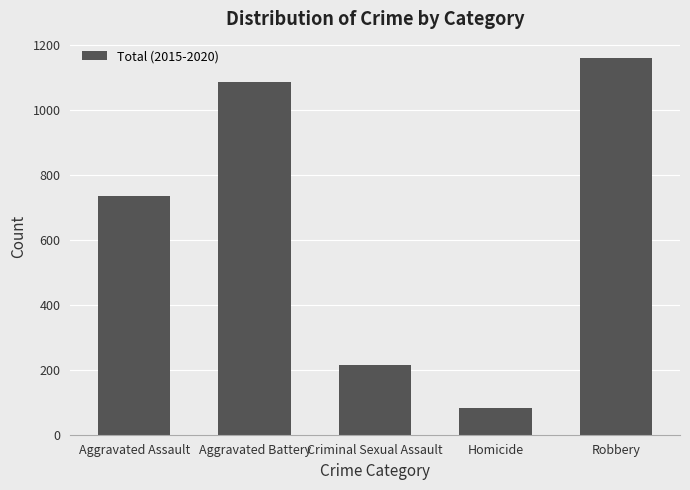

What is the ratio of the value at Robbery to the value at Aggravated Battery?

1.1